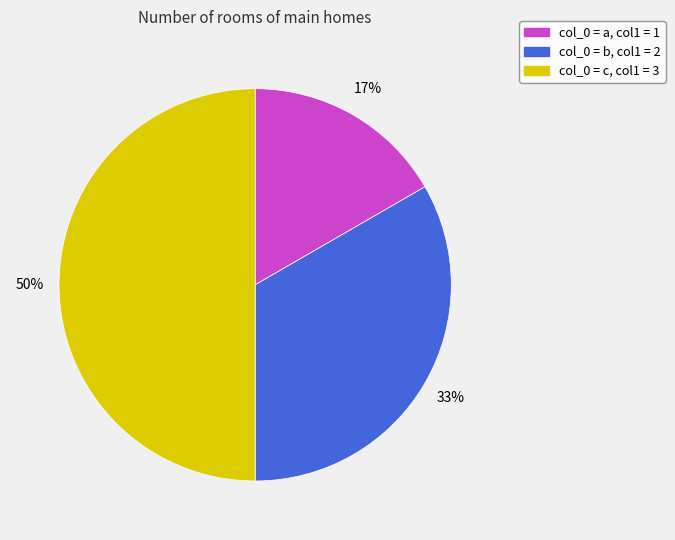

To the nearest percent, what is the average slice percentage?

33%